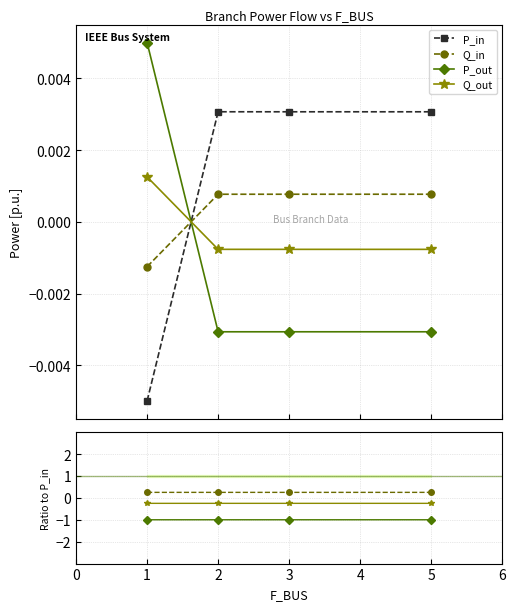

True or false: P_out has a value of -1.0 at 3.

True